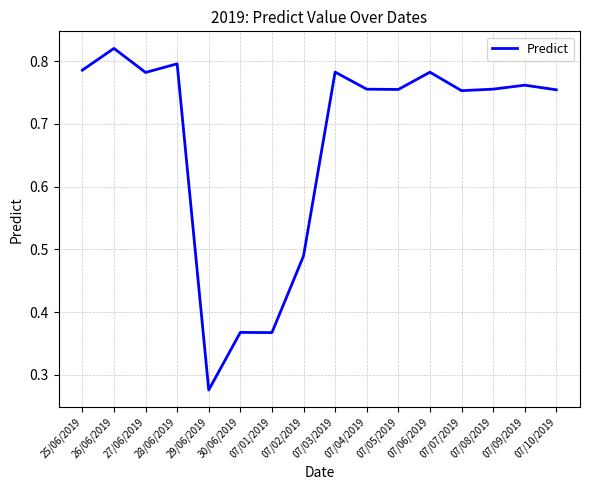

At which category does the chart reach its minimum across all series?

29/06/2019